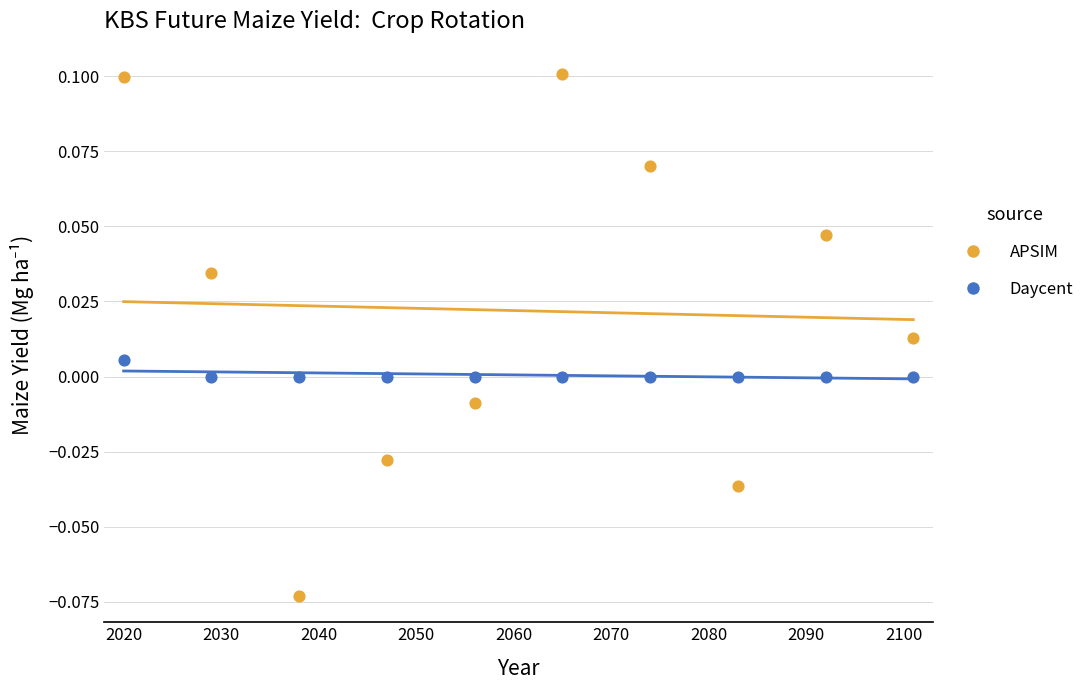

What is the X range (max minus min) for the scatter plot?

81.0